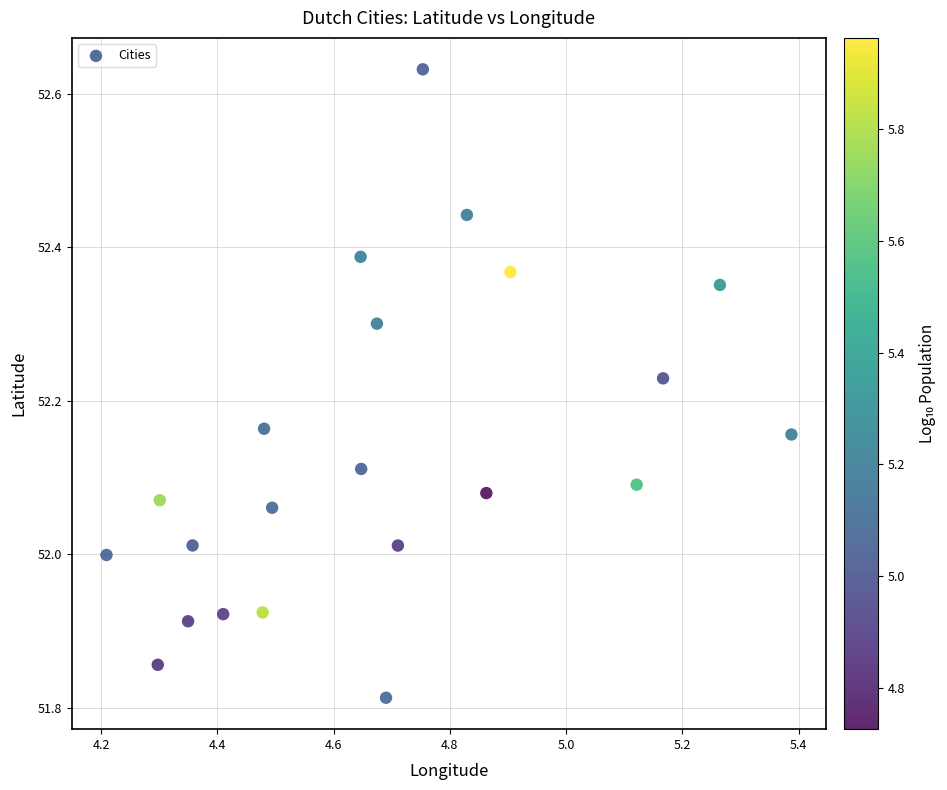

What is the range of Y values (max minus min)?

0.8